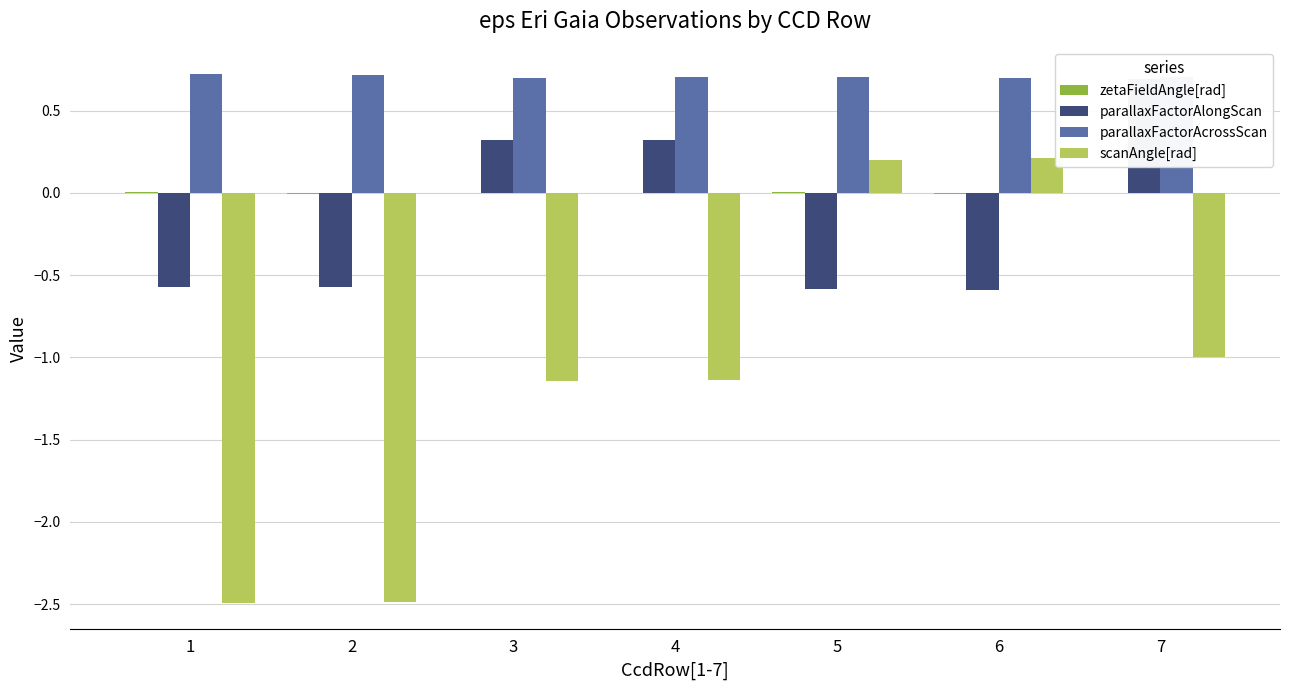

Reading left to right, what are all the values shown in this chart?

zetaFieldAngle[rad]: 0.0	-0.0	-0.0	0.0	0.0	-0.0	-0.0
parallaxFactorAlongScan: -0.6	-0.6	0.3	0.3	-0.6	-0.6	0.7
parallaxFactorAcrossScan: 0.7	0.7	0.7	0.7	0.7	0.7	0.7
scanAngle[rad]: -2.5	-2.5	-1.1	-1.1	0.2	0.2	-1.0